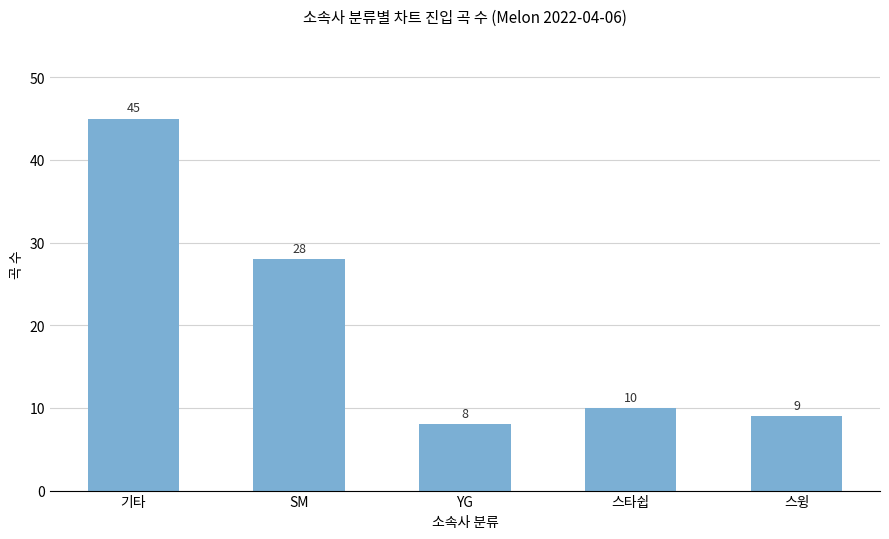

Reading left to right, list all the values displayed in this chart.

45	28	8	10	9